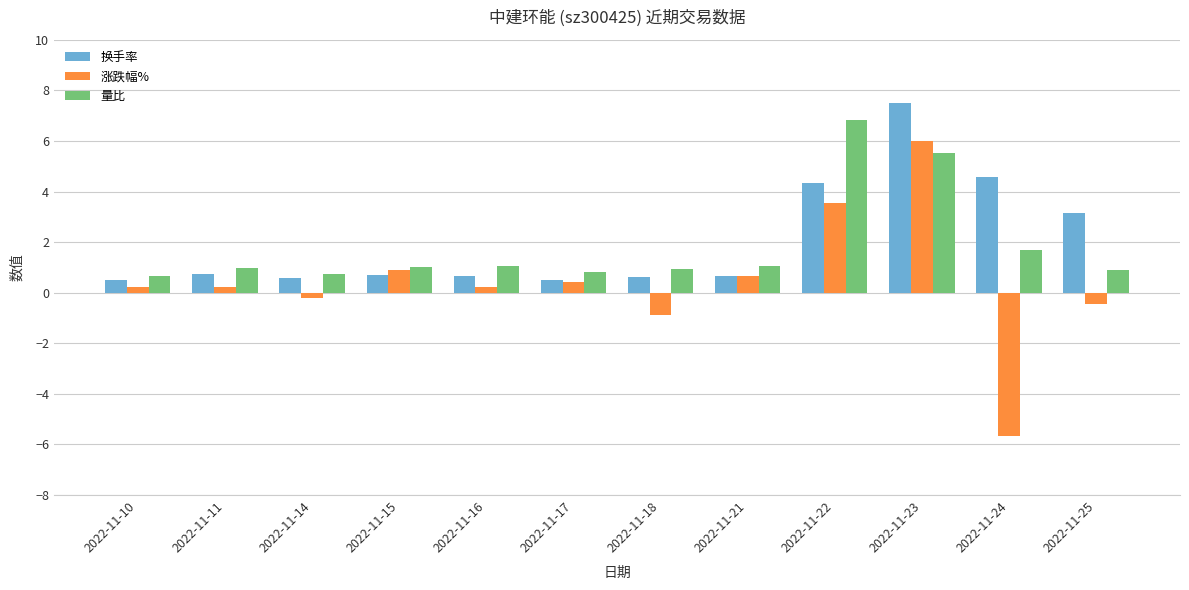

How many series are shown in this chart?

3